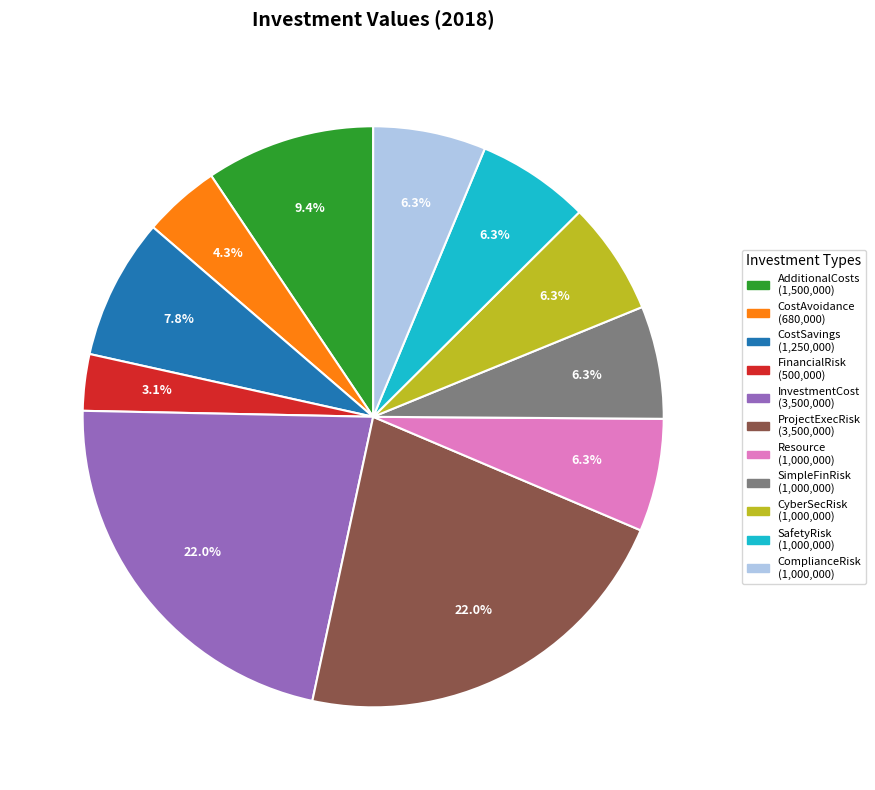

Is there any slice that represents more than half of the pie?

No